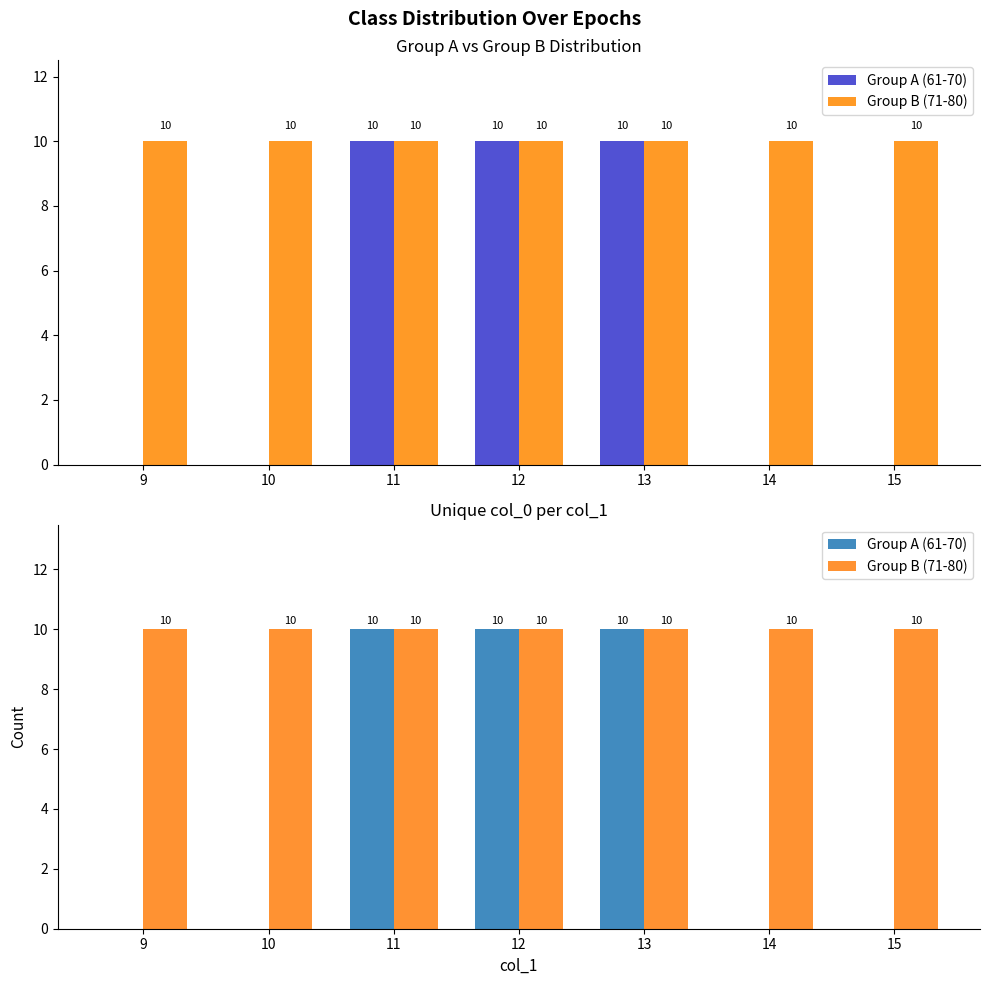

Where is Group A (61-70) nearest to the value 5?

9